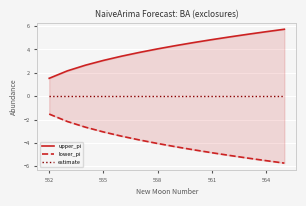

Is the value of upper_pi at 564 greater than the value of lower_pi at 558?

Yes